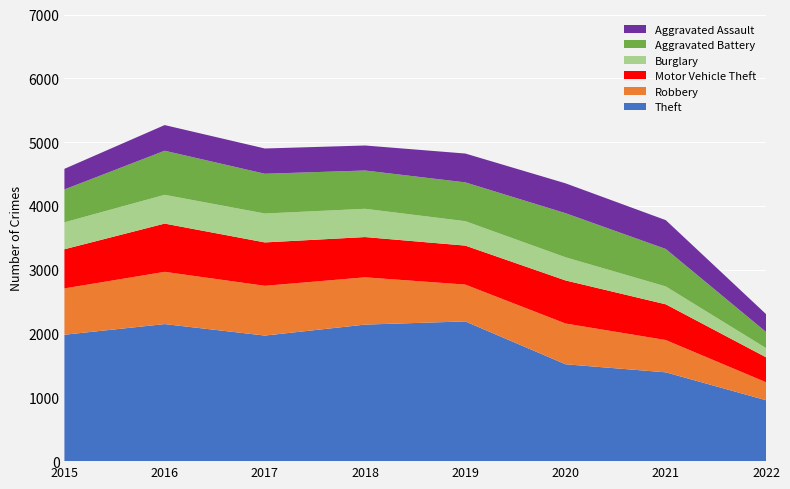

Reading left to right, list all the values displayed in this chart.

Theft: 1981	2148	1968	2140	2190	1518	1392	955
Robbery: 726	819	780	741	577	639	506	282
Motor Vehicle Theft: 614	756	680	631	611	675	560	391
Burglary: 422	451	453	443	383	363	280	144
Aggravated Battery: 515	691	623	600	608	691	587	253
Aggravated Assault: 323	402	396	392	452	468	452	280